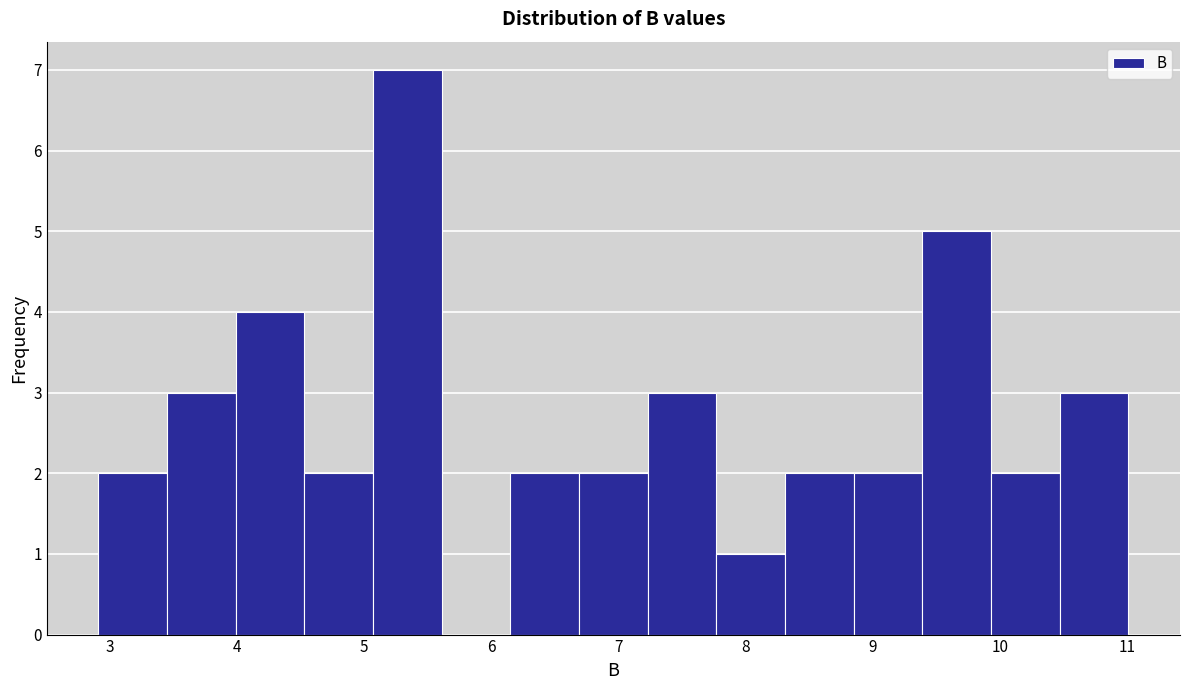

Over which range of the x-axis is the bar tallest?

5.07 to 5.61